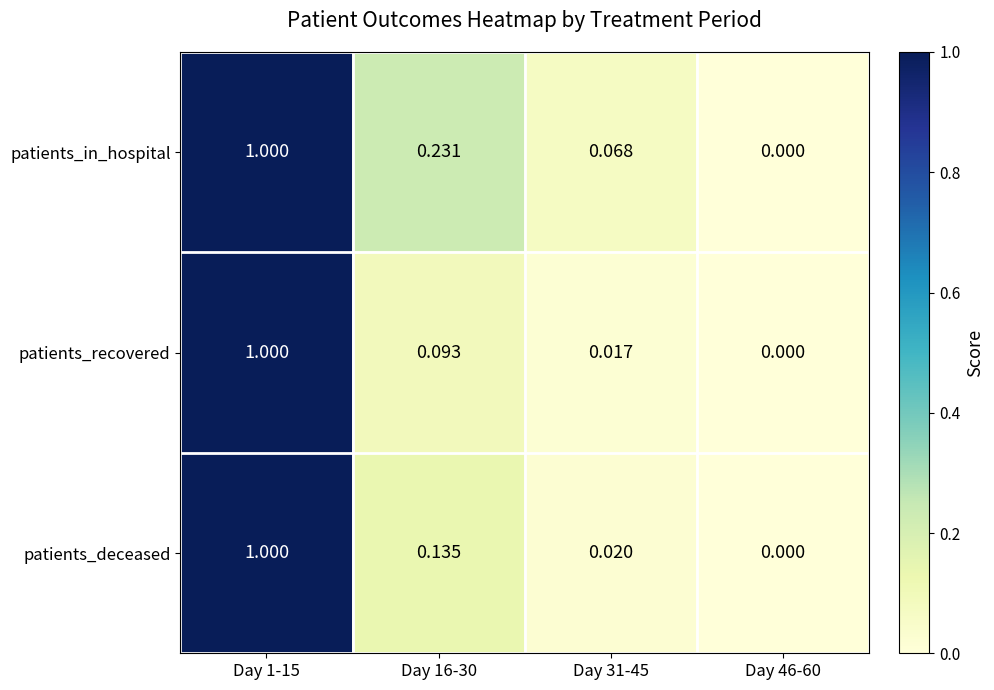

Which series has the largest total across all categories?

patients_in_hospital